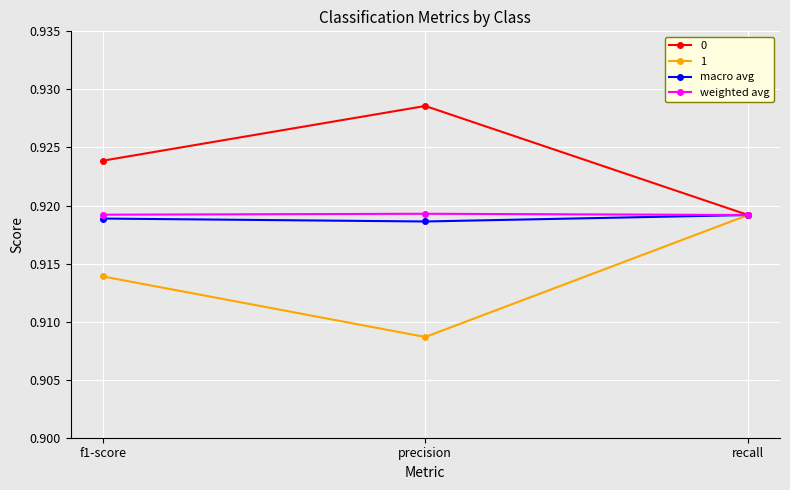

Count the weighted avg values in the range 0 to 1.

3